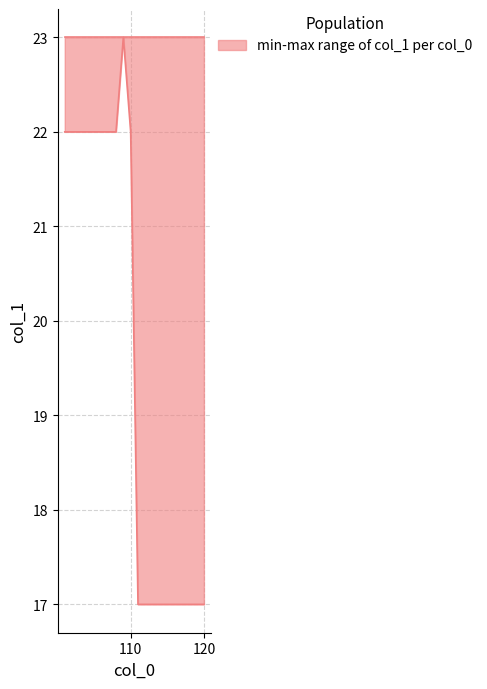

What is the greatest value displayed?

23